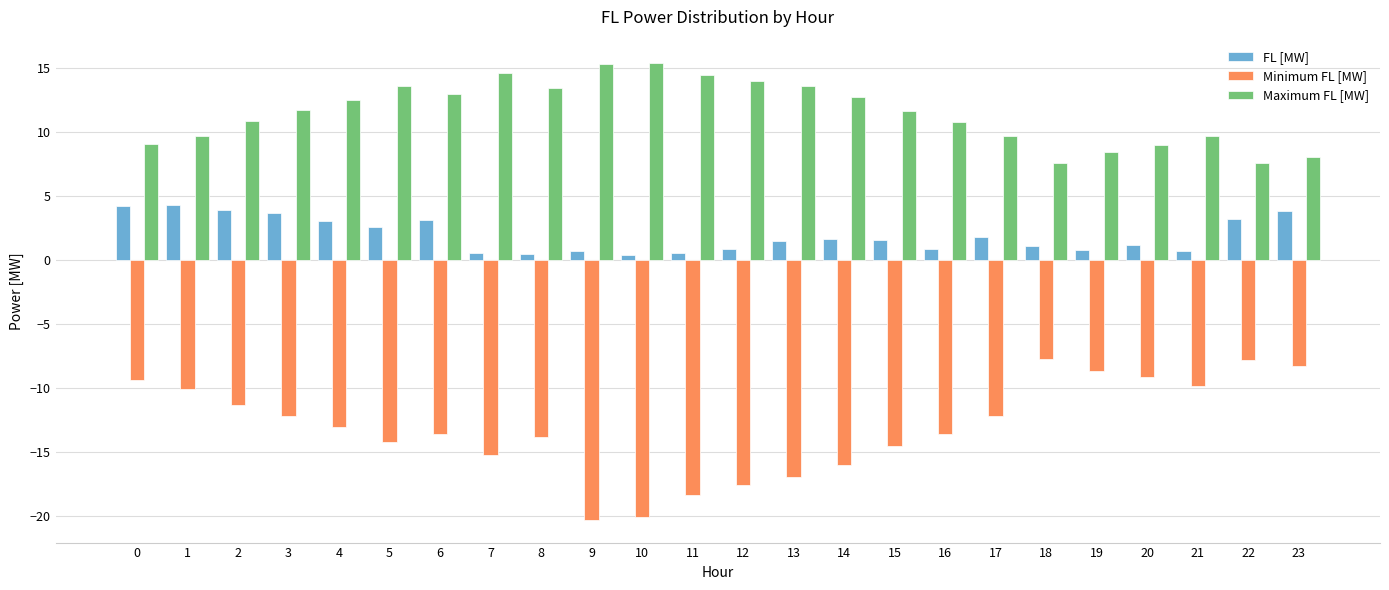

Which series has the largest range (max minus min)?

Minimum FL [MW]